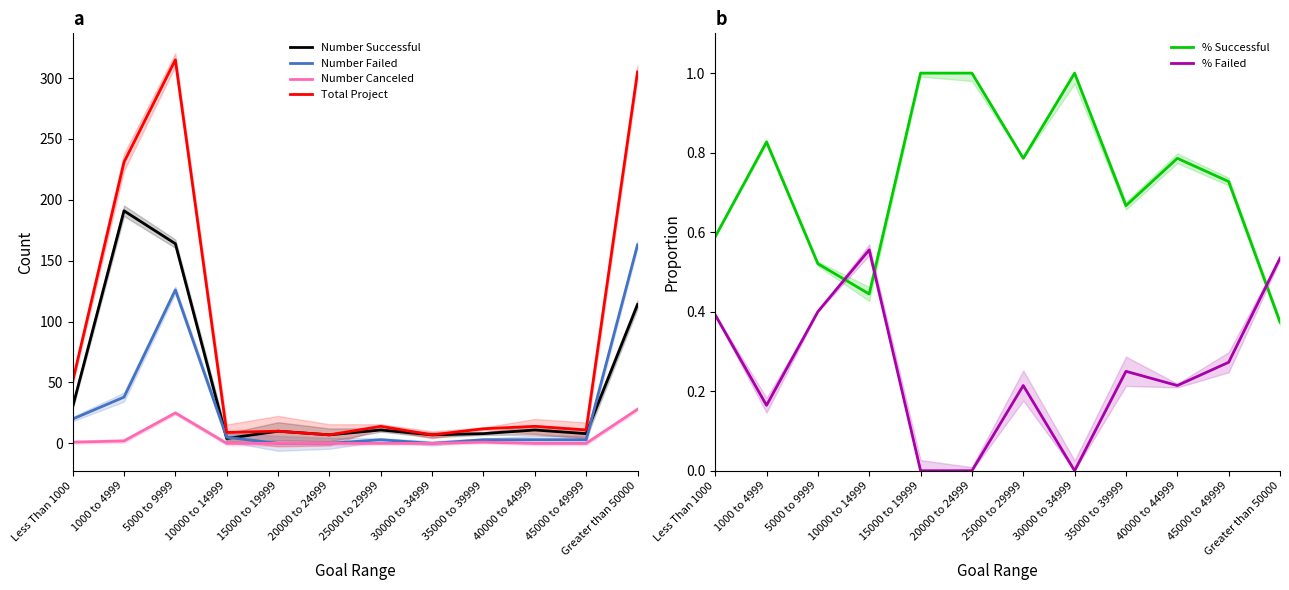

Is the value of % Failed at 40000 to 44999 greater than the value of Total Project at 15000 to 19999?

No